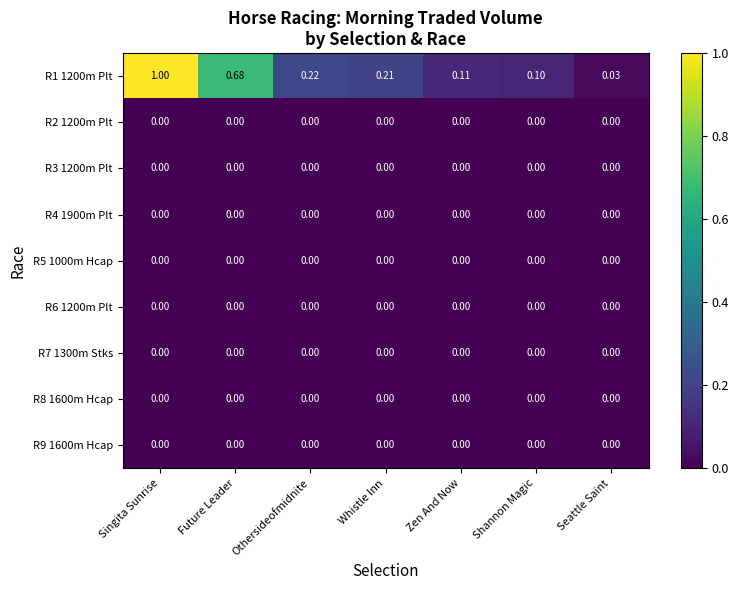

At which category is the sum across all series the highest?

Singita Sunrise